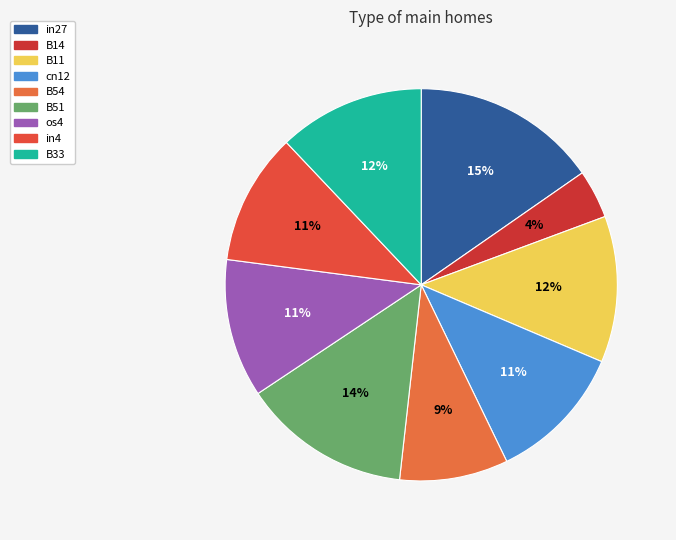

How many segments does this pie chart have?

9